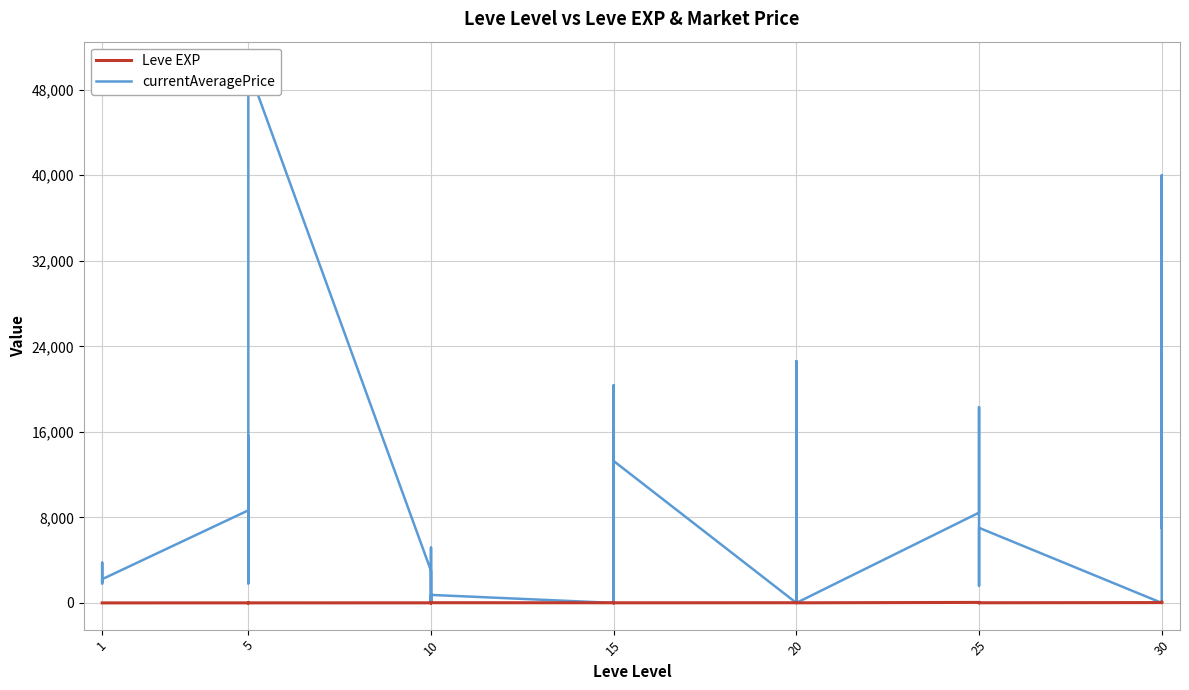

How many lines are shown in the chart?

2